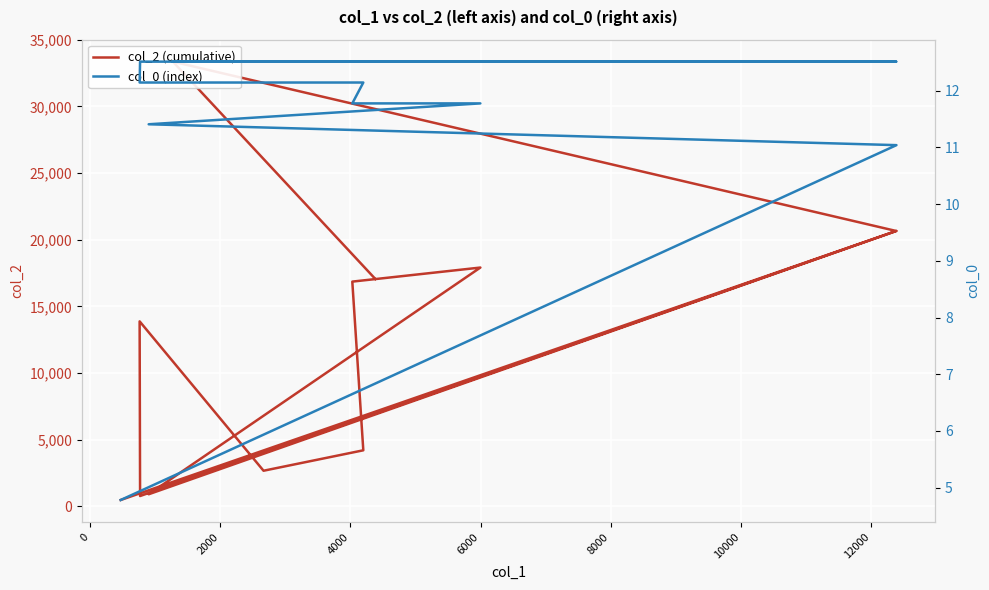

Between 0 and 4000, which series saw the biggest shift?

col_2 (cumulative)